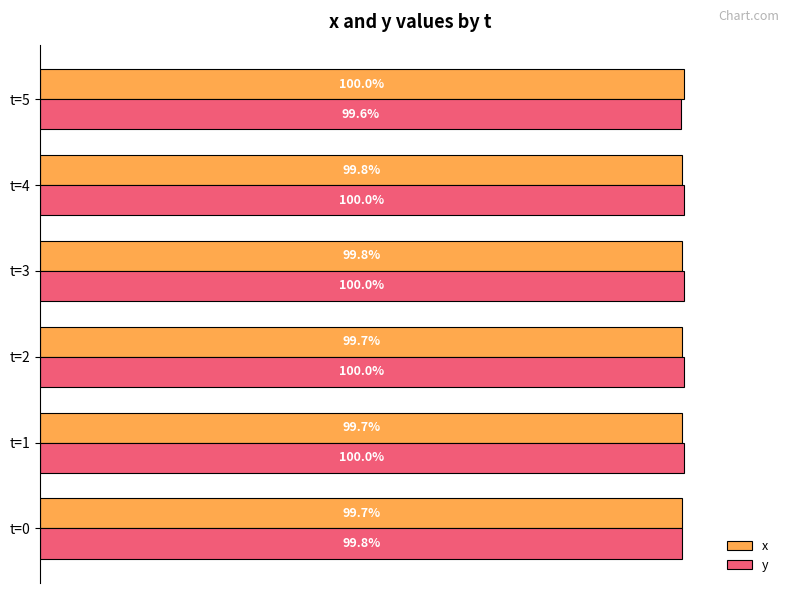

Which series has the largest total across all categories?

y